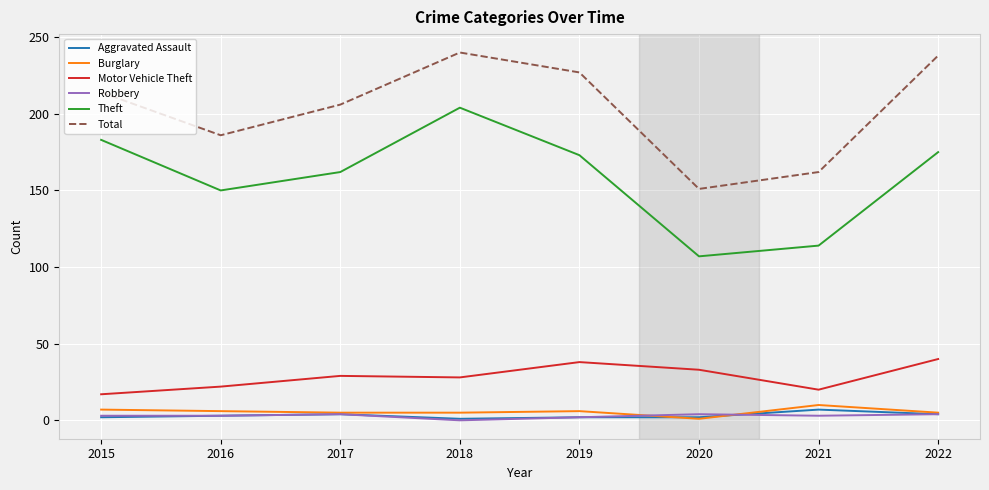

What is the difference between the maximum and minimum values in the Motor Vehicle Theft series?

23